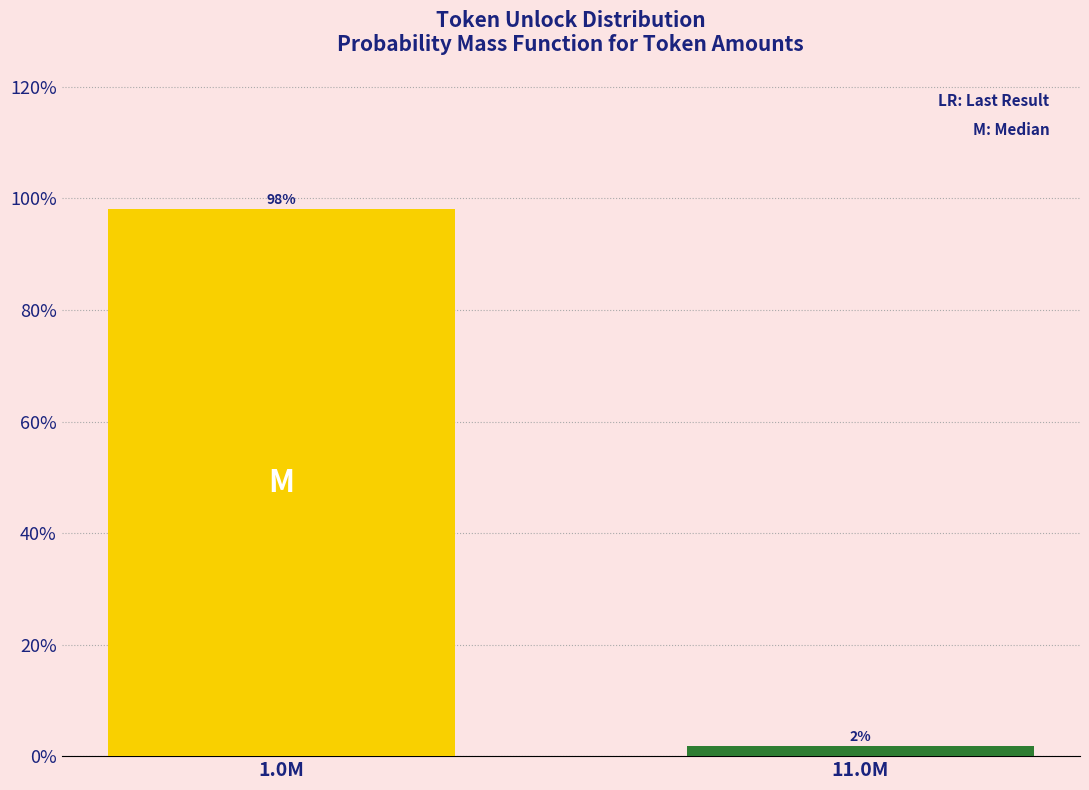

True or false: the data shows 165.9 at 1.0M.

False